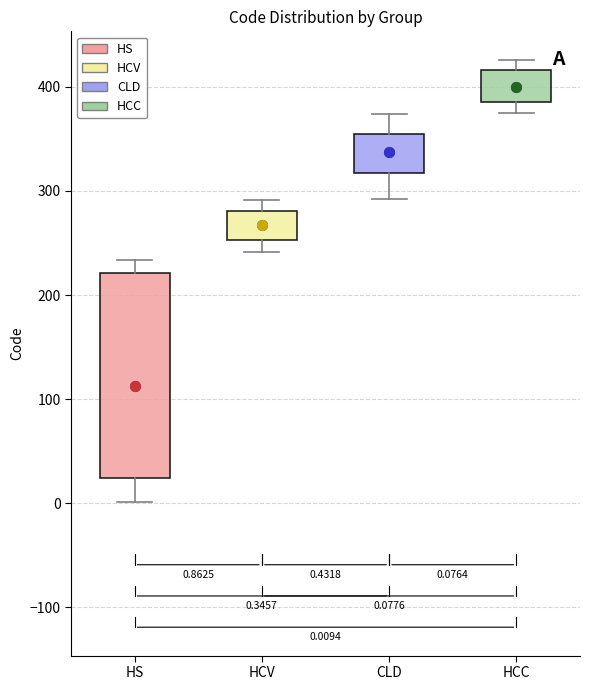

Which box has the lowest median line?

HS